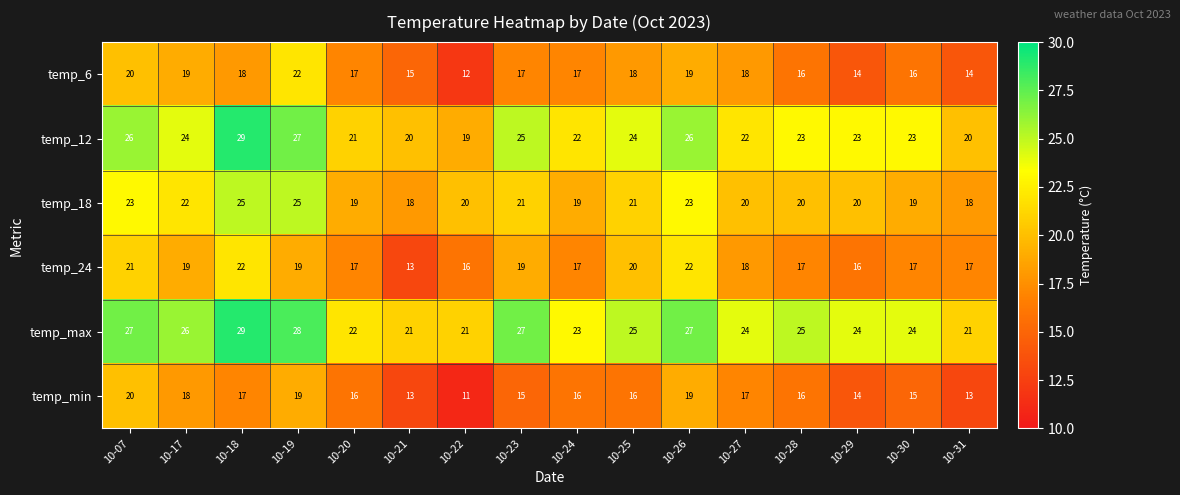

What is the sum of the temp_12 values at 10-27 and 10-22?

41